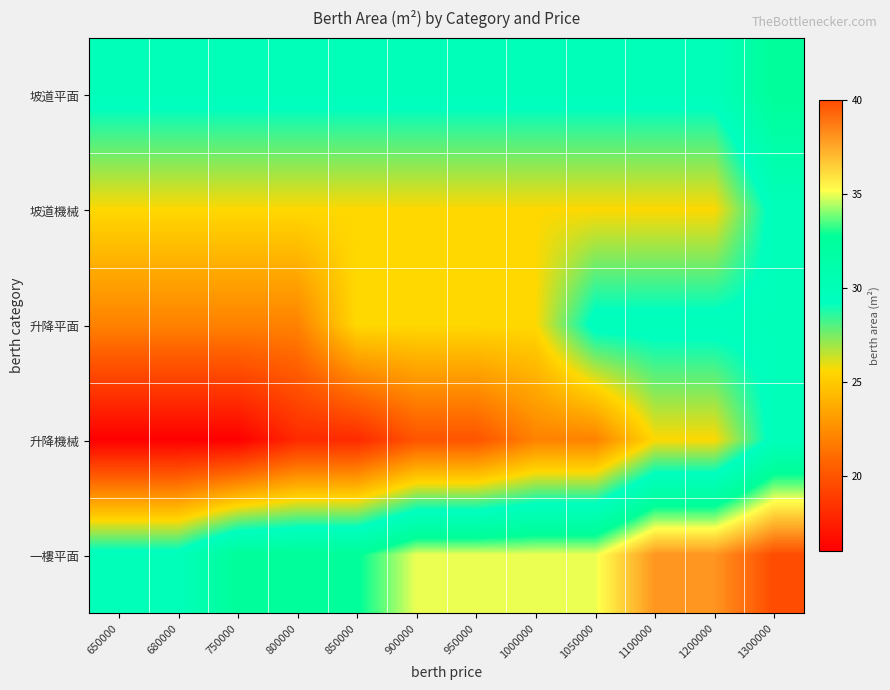

What is the smallest value displayed?

16.0